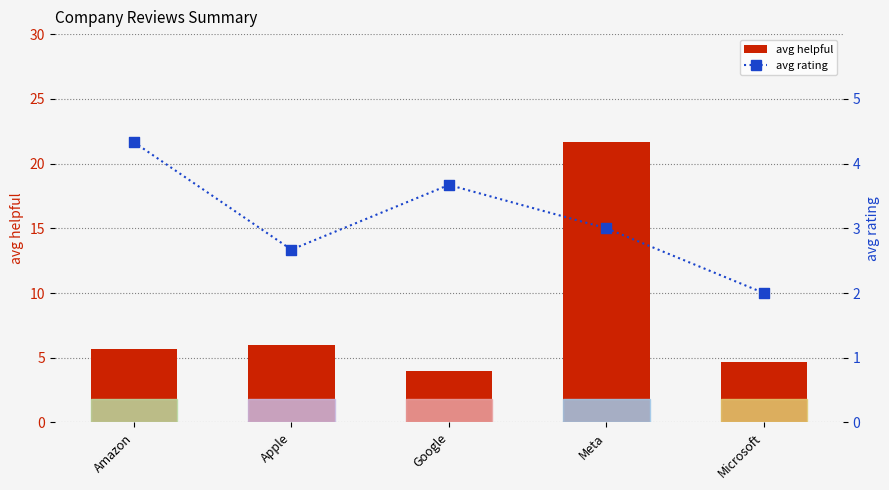

Which series has the largest Y range (max minus min)?

avg helpful